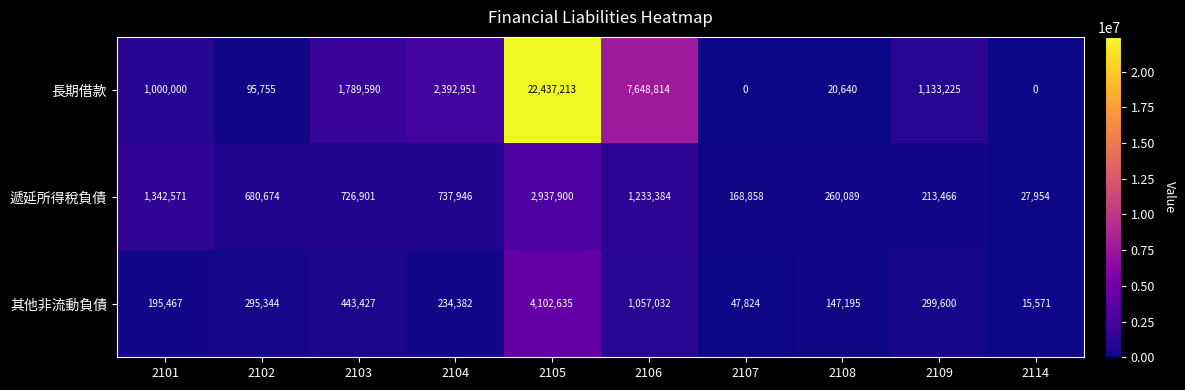

List the series in order of their peak value, highest first.

長期借款, 其他非流動負債, 遞延所得稅負債